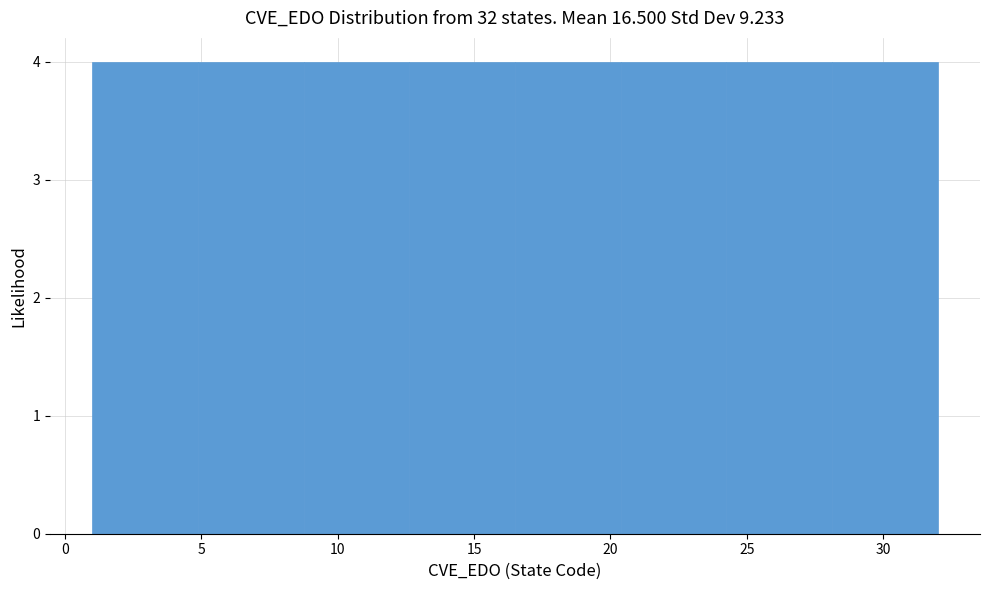

How tall is the bar that spans 16.5 to 20.5 on the x-axis? Neither the bar edges nor the heights are printed on the chart, so give them approximately, as read against the axes.

4